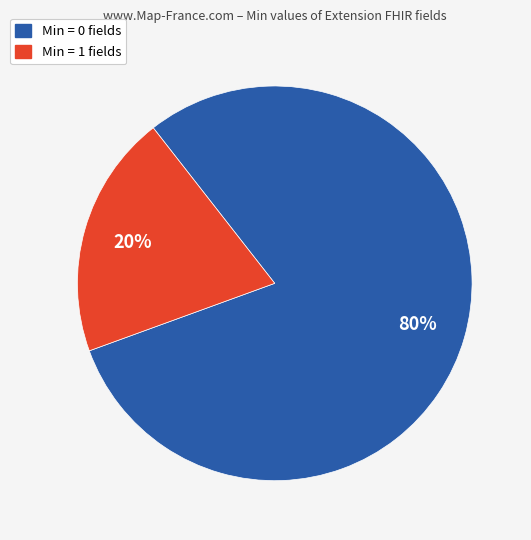

How many slices are in this pie chart?

2